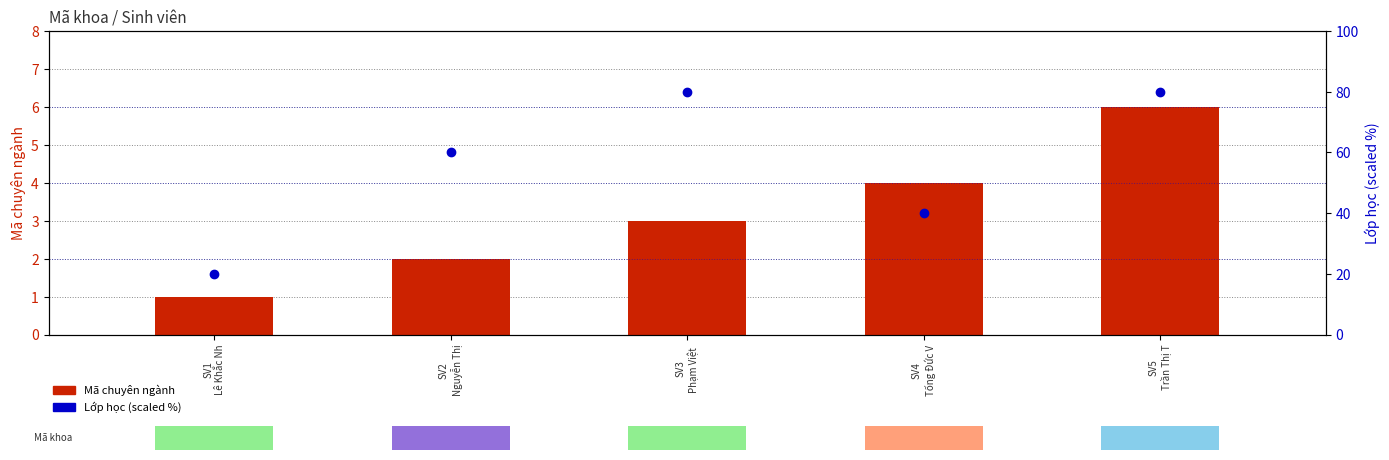

Count the number of data series in this chart.

2